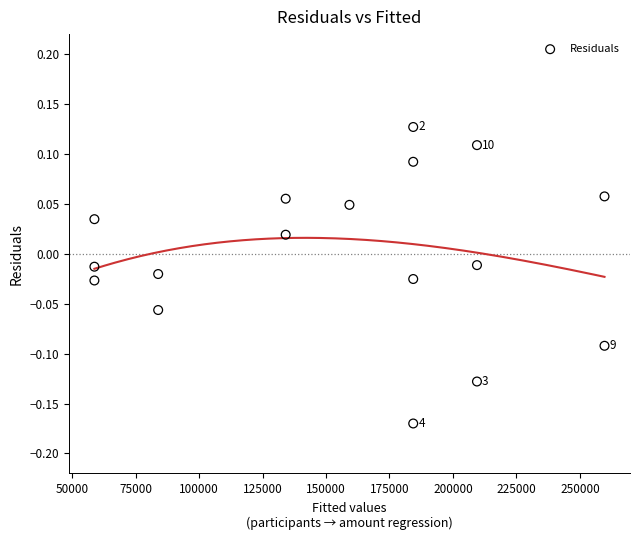

What is the range of X values (max minus min)?

200915.4